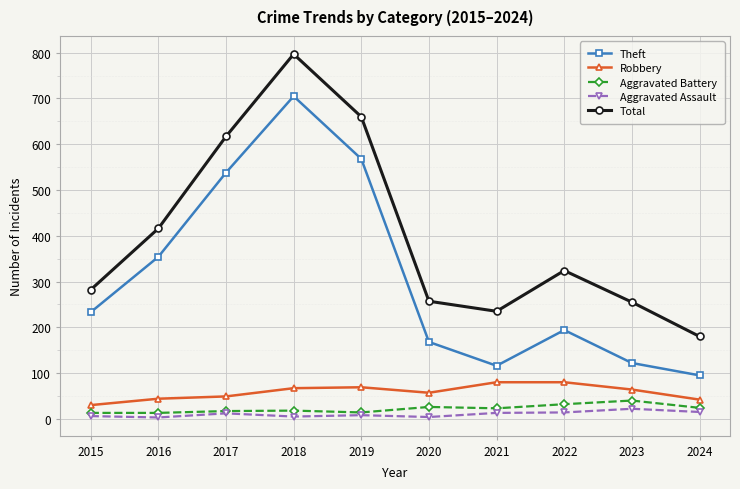

Is it true that Robbery equals 34 at 2018?

False